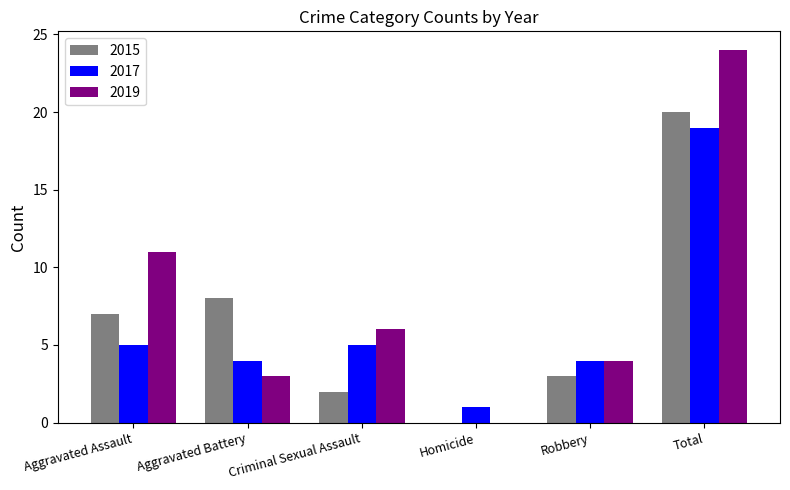

At which label is 2015 closest to 10?

Aggravated Battery